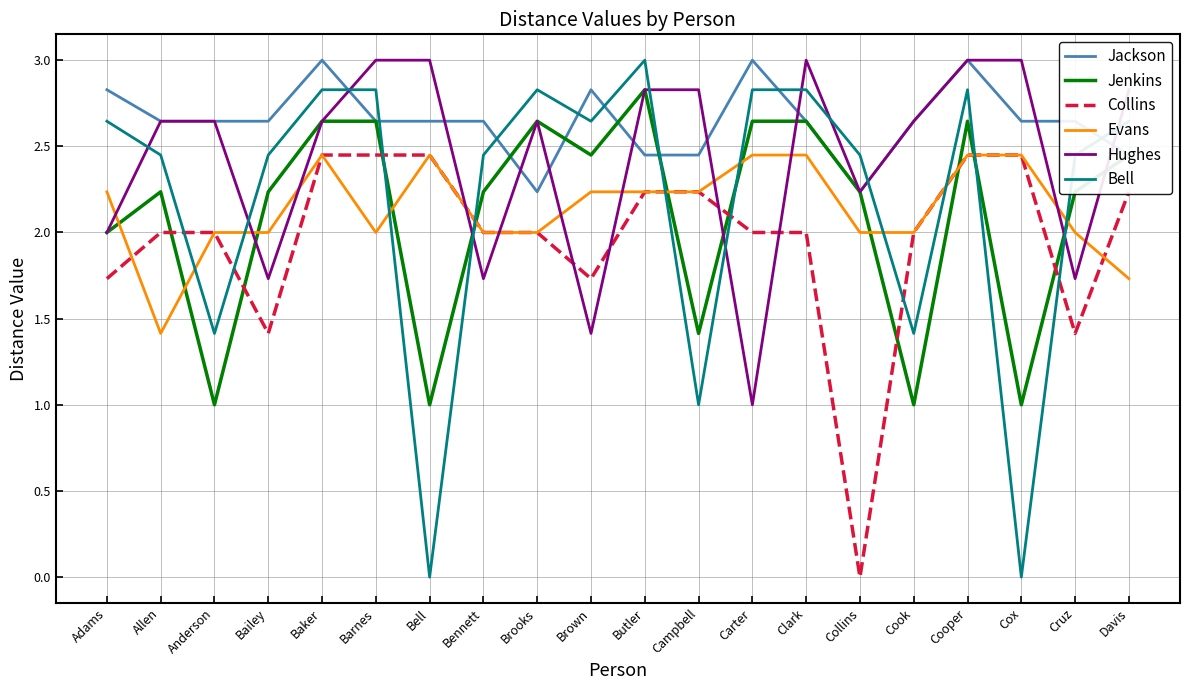

Which series has the widest spread of values?

Bell